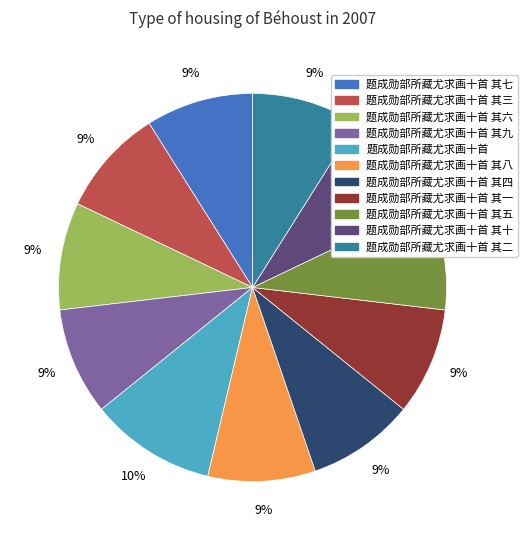

To the nearest percent, what is the combined percentage of 题成勋部所藏尤求画十首 其二 and 题成勋部所藏尤求画十首 其八?

18%